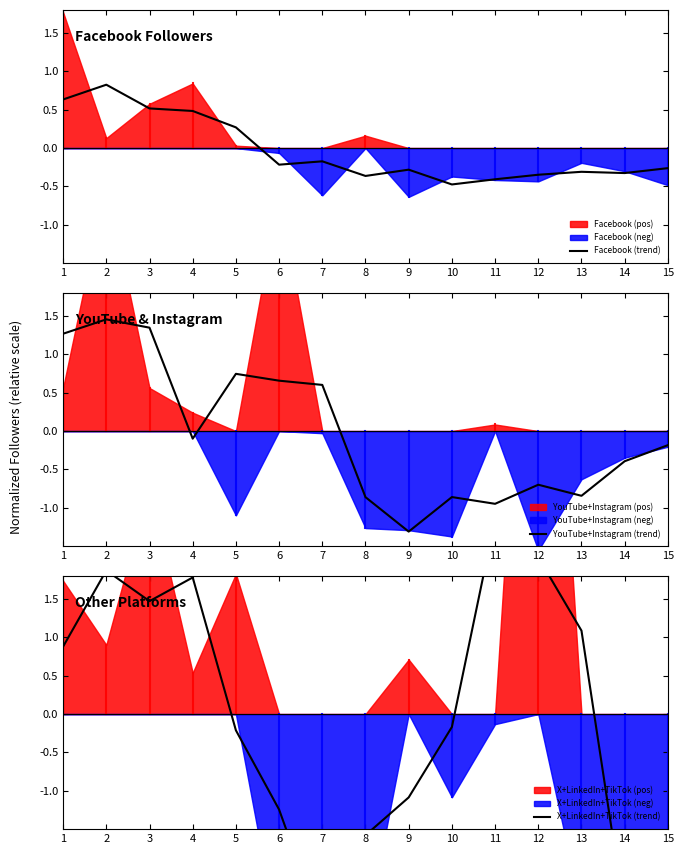

Count the number of categories in the chart.

15